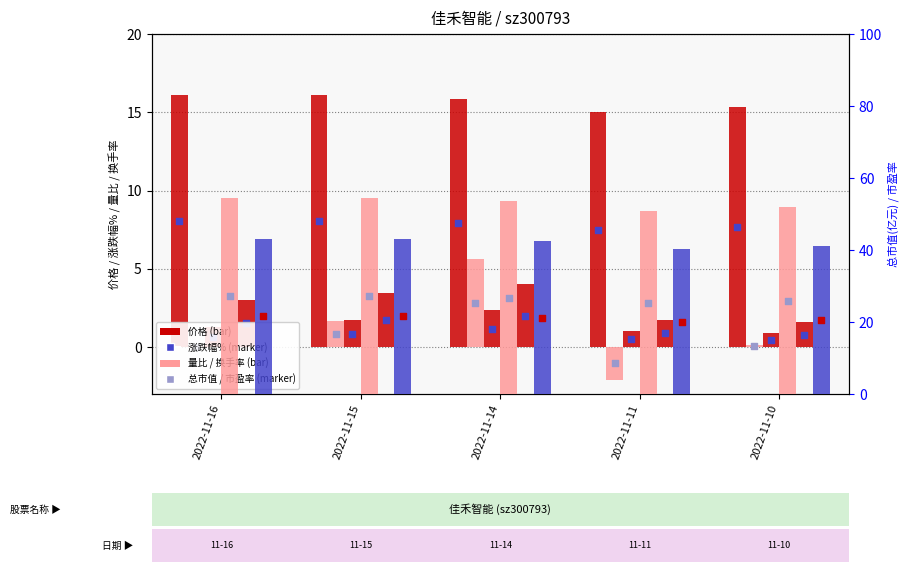

Which series contains the highest Y value?

总市值(亿元)